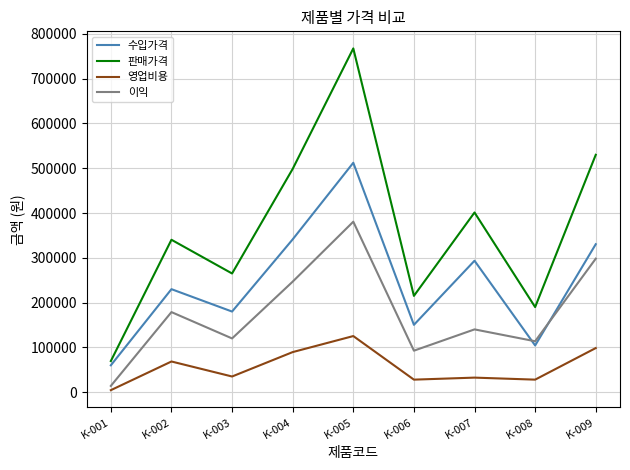

What is the difference between the second highest and second lowest values in the 수입가격 series?

236900.0